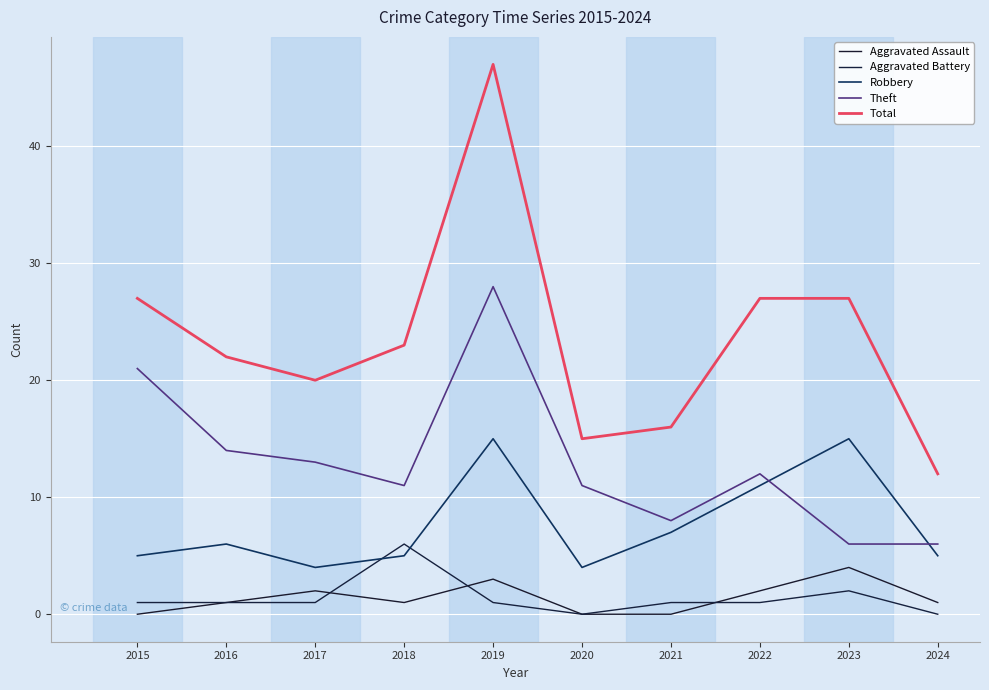

Does the chart have visible grid lines?

Yes